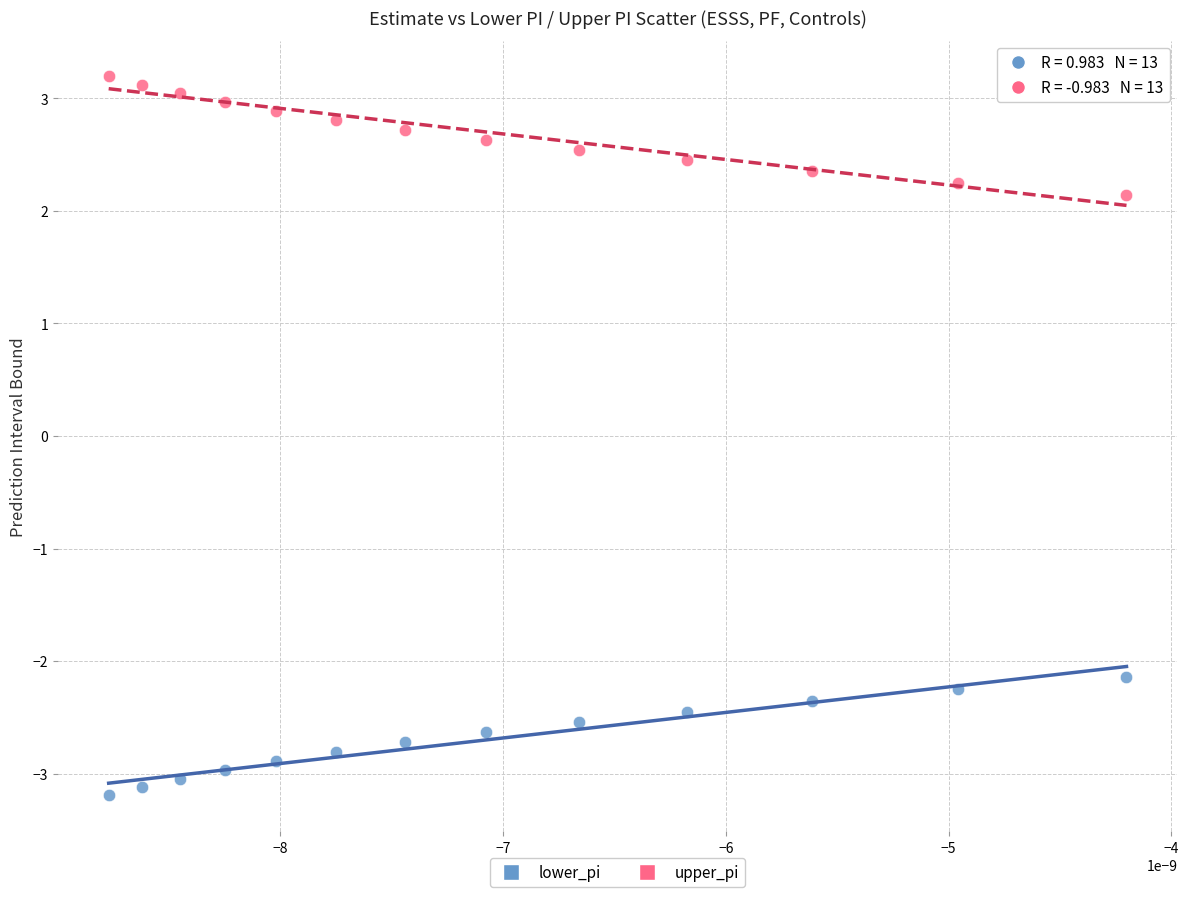

Which series contains the highest Y value?

upper_pi